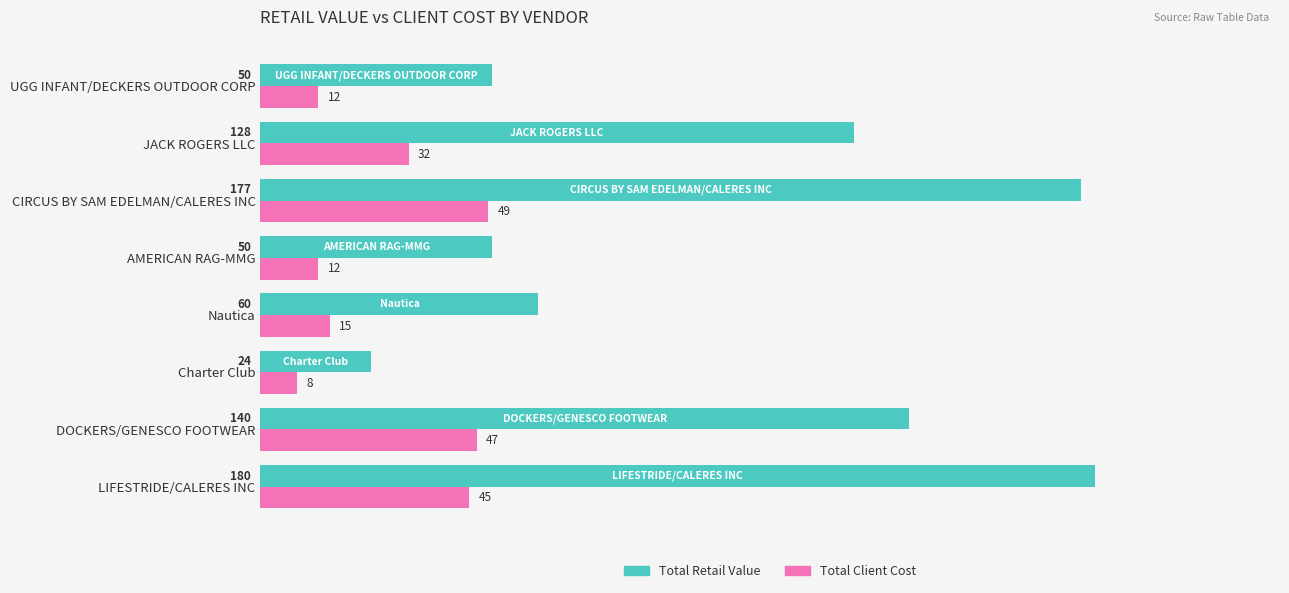

Rank the series by their average value, from lowest to highest.

Total Client Cost, Total Retail Value